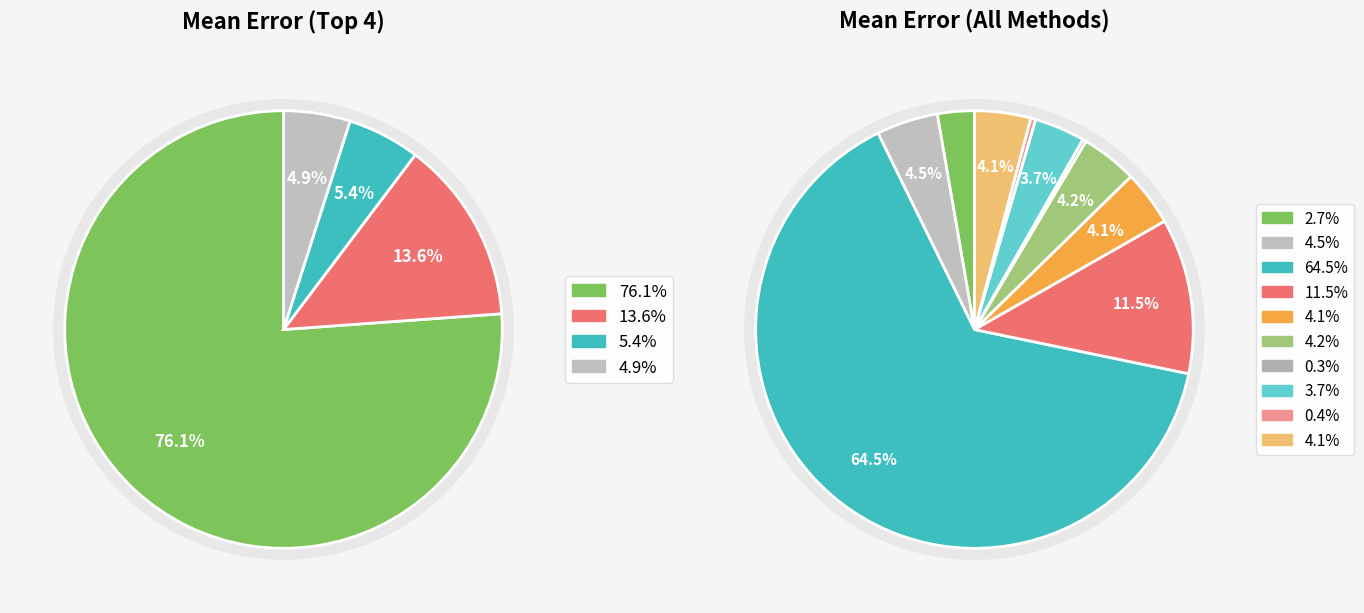

Count the number of slices in the pie.

10